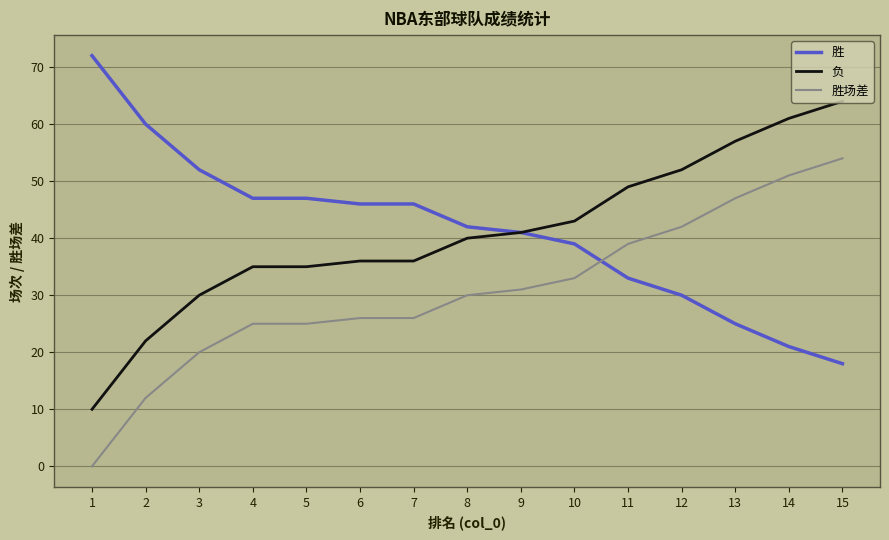

Does the chart display data point markers on the line(s)?

No